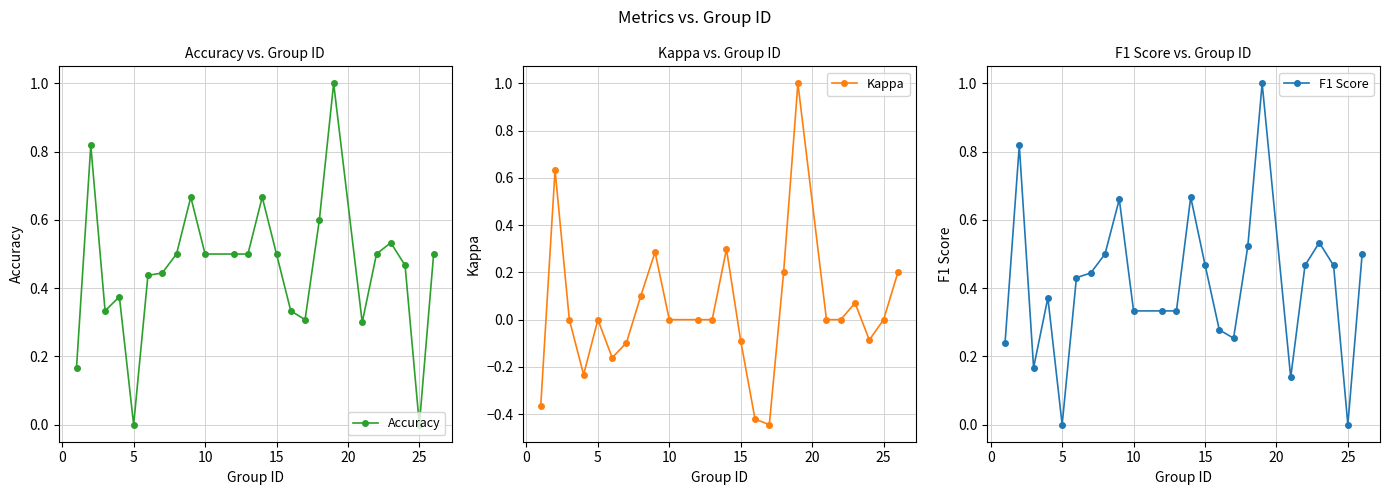

True or false: Accuracy and Kappa intersect in this chart.

False